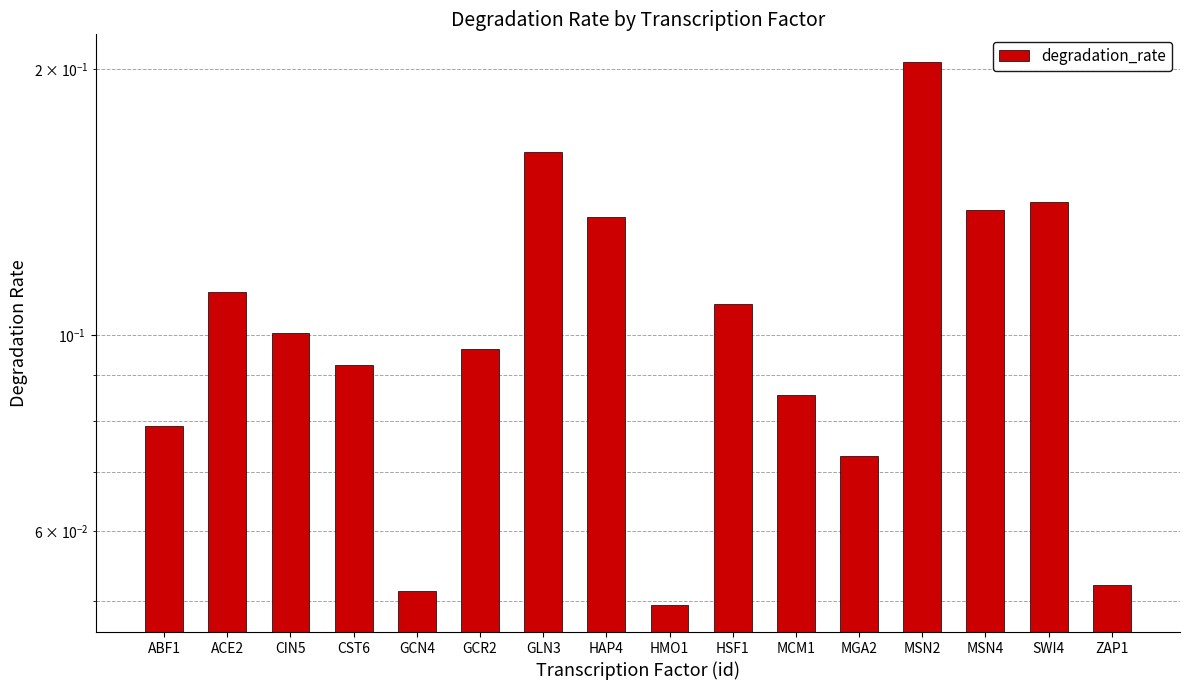

What position from the right is MSN4?

3